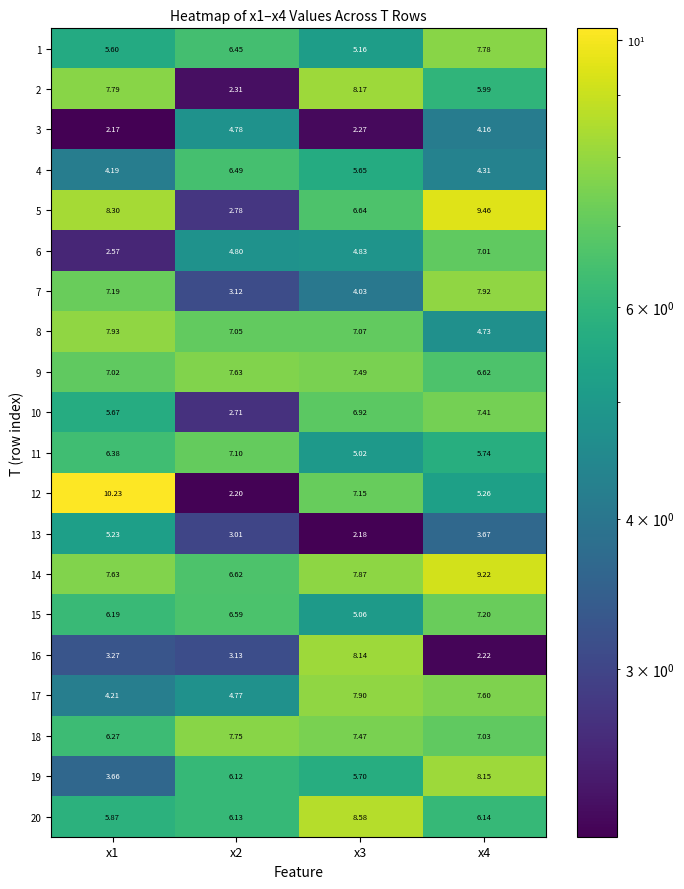

How many values in the 17 series exceed 7?

2